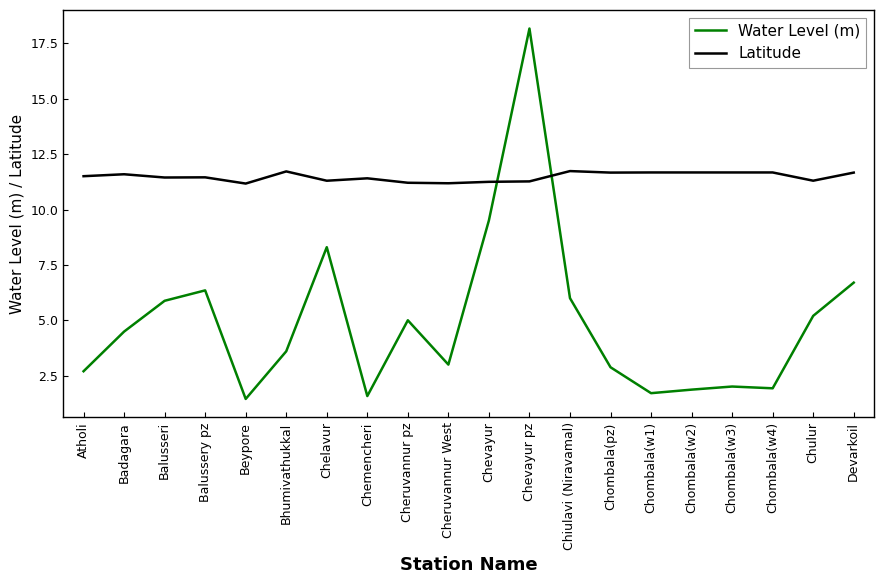

What is the maximum value shown in the chart?

18.2